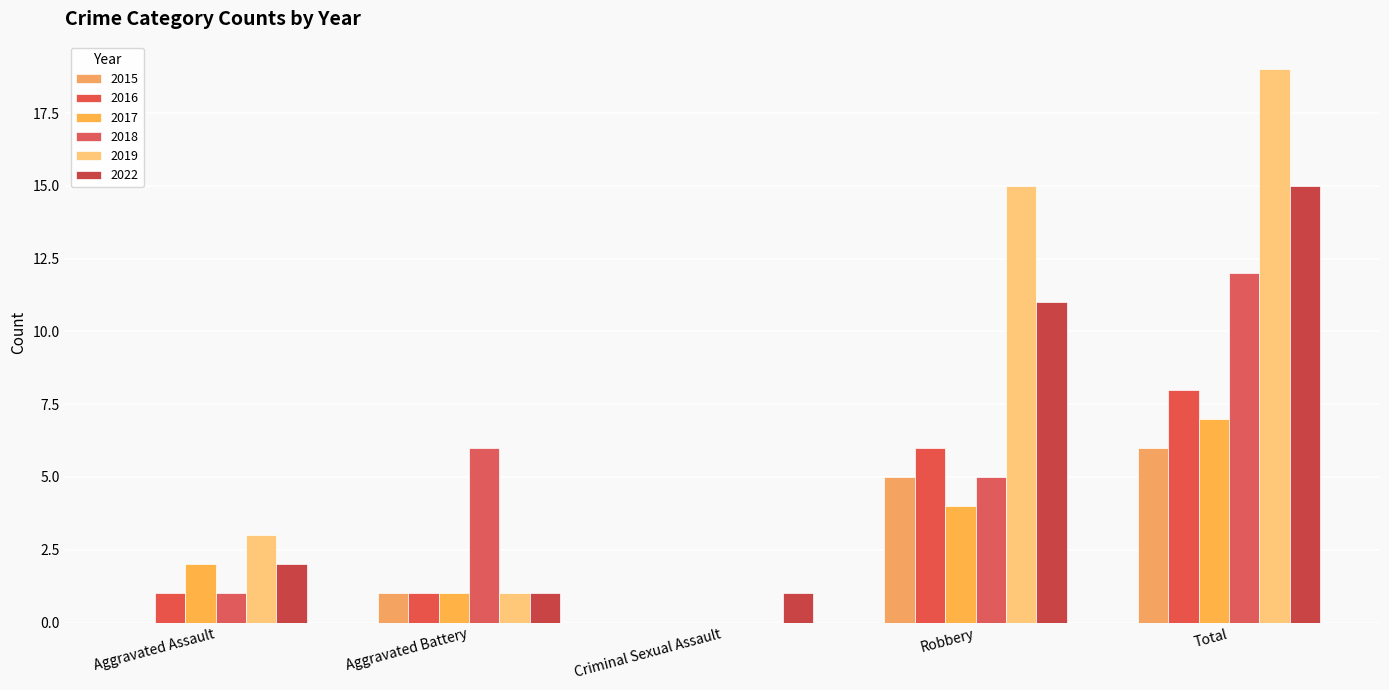

Reading left to right, what are all the values shown in this chart?

2015: 0	1	0	5	6
2016: 1	1	0	6	8
2017: 2	1	0	4	7
2018: 1	6	0	5	12
2019: 3	1	0	15	19
2022: 2	1	1	11	15